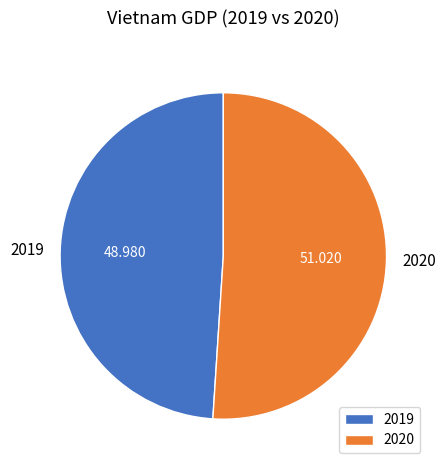

True or false: 2019 accounts for 49% of the total.

True